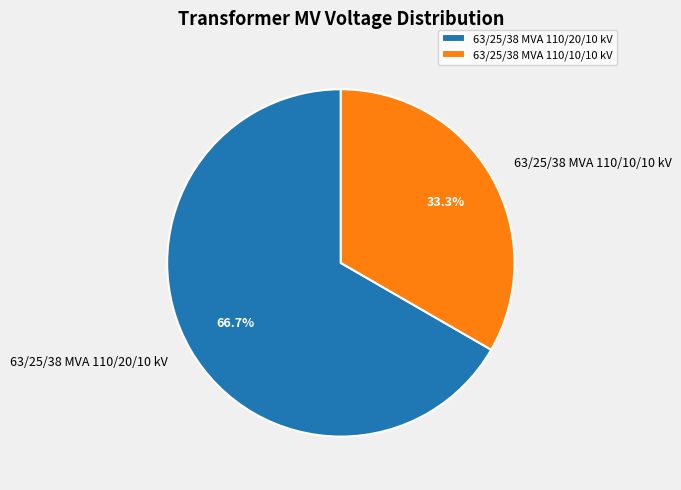

What is the smallest slice in the pie chart?

63/25/38 MVA 110/10/10 kV